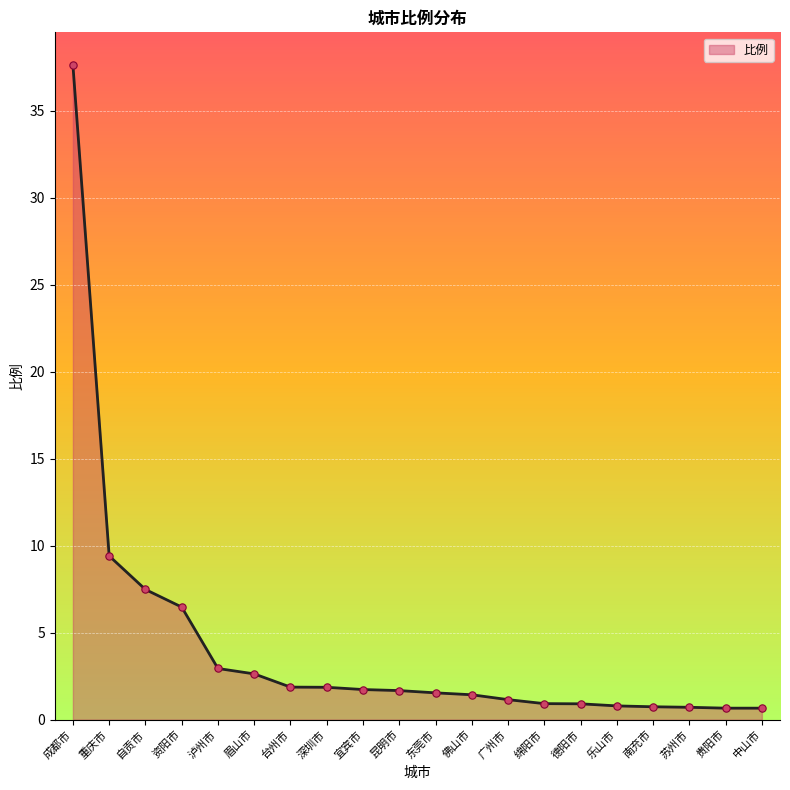

What is the change in value from 重庆市 to 德阳市?

-8.5